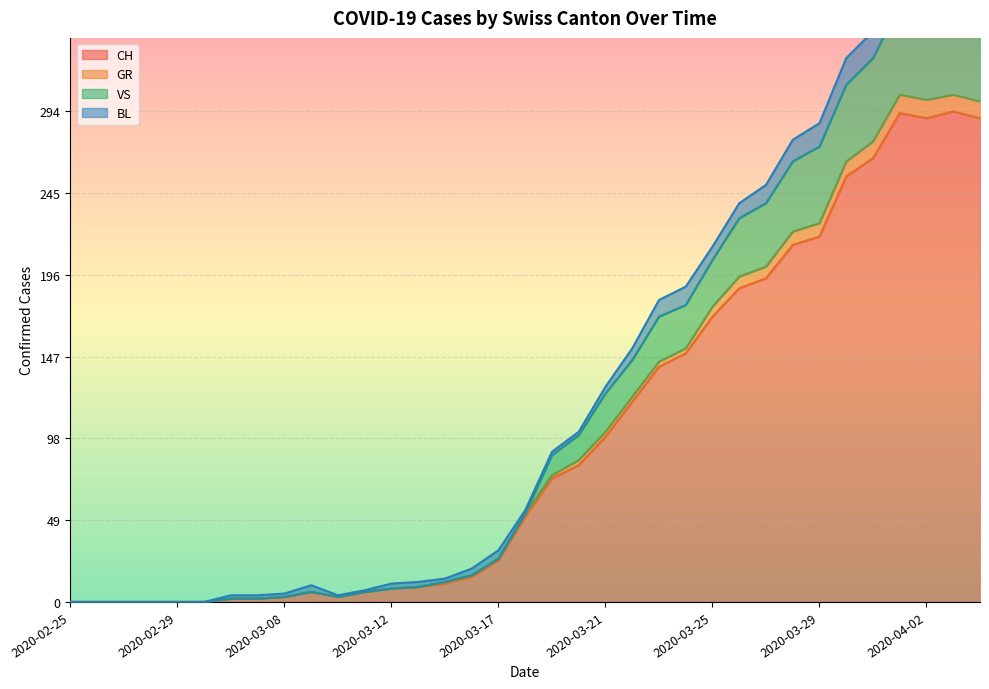

At which label is VS closest to 180?

2020-03-24